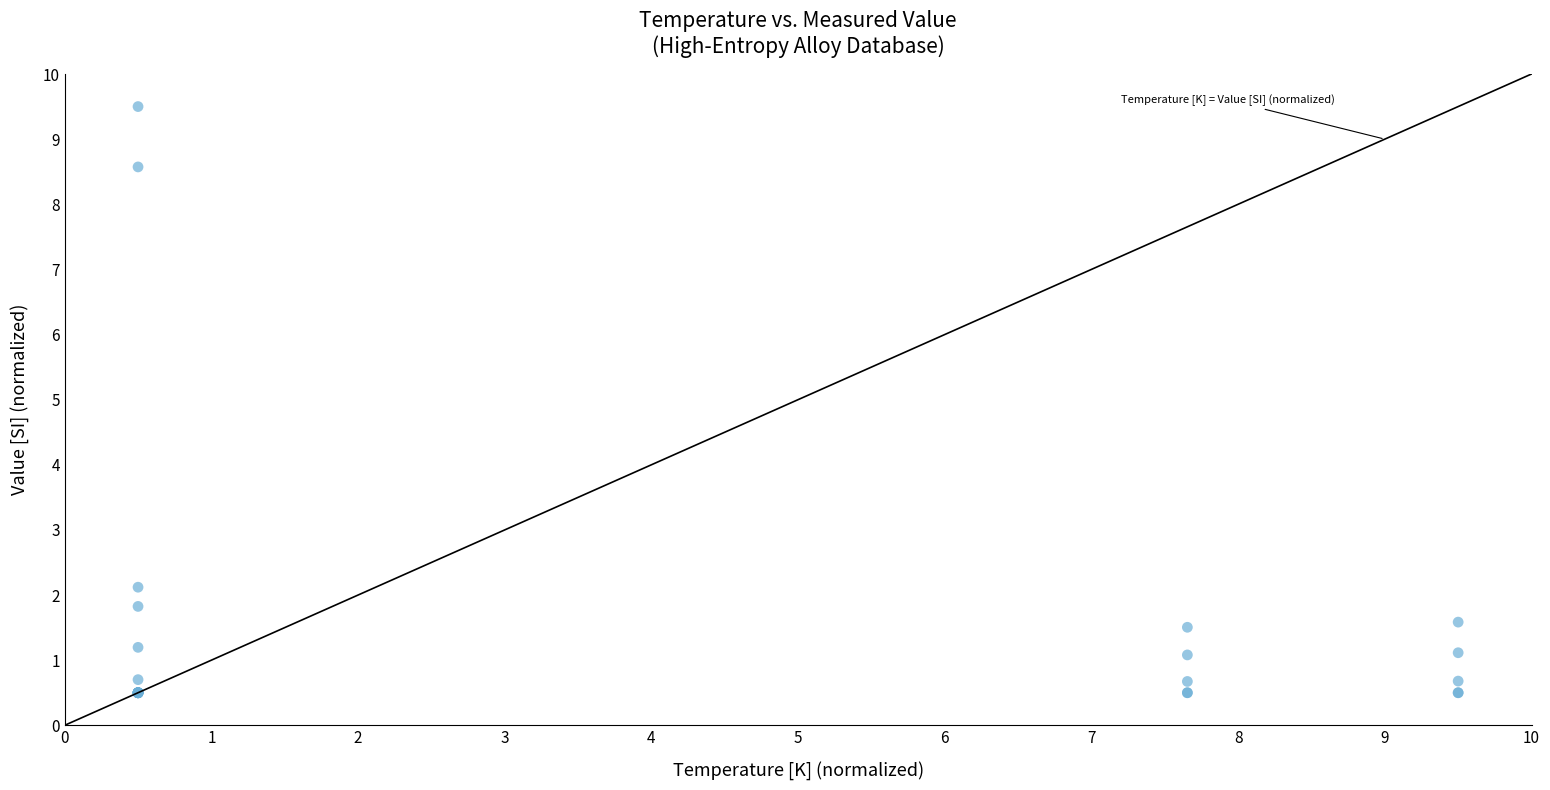

What Y value in the scatter plot is closest to 5?

2.1